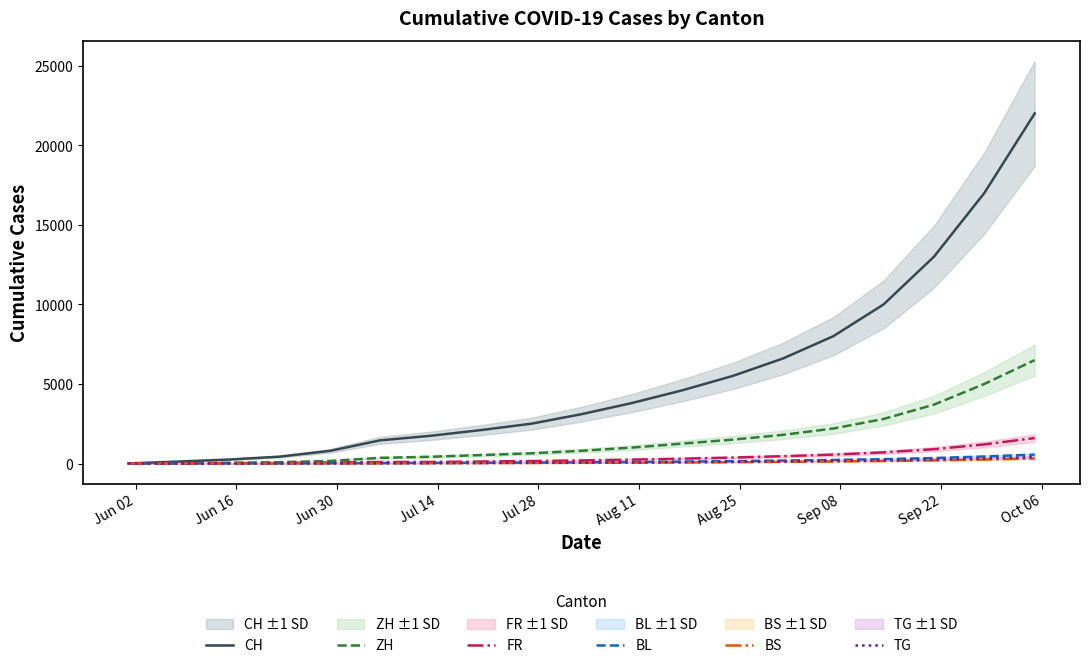

What is the sum of the TG values at Oct 06 and Aug 25?

81